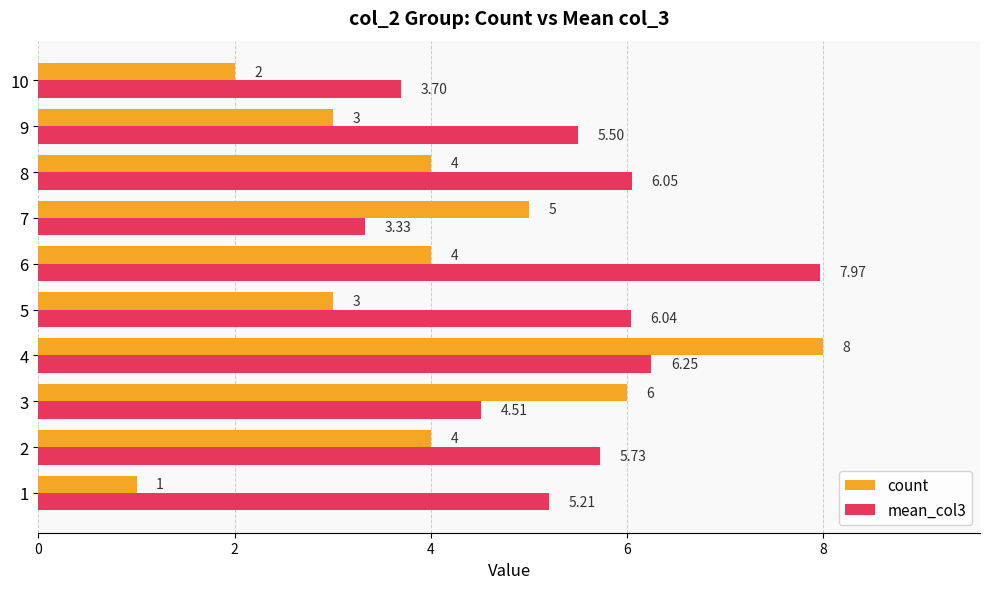

What are all the series names shown in the legend?

count, mean_col3